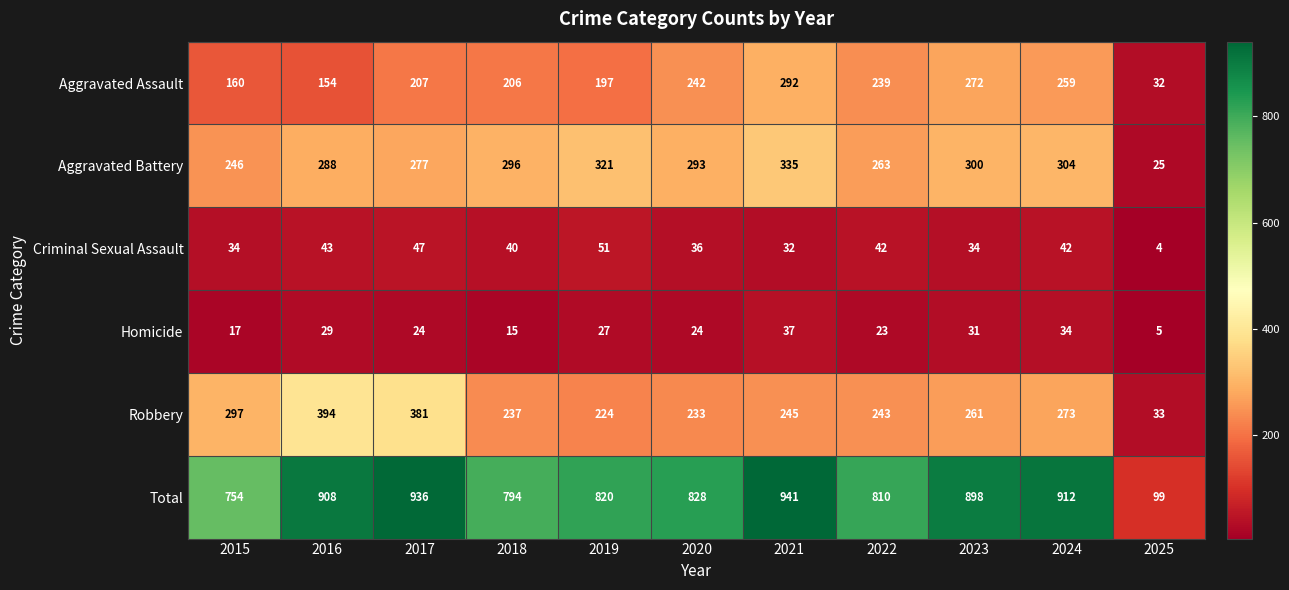

At which category does the chart reach its minimum across all series?

2025